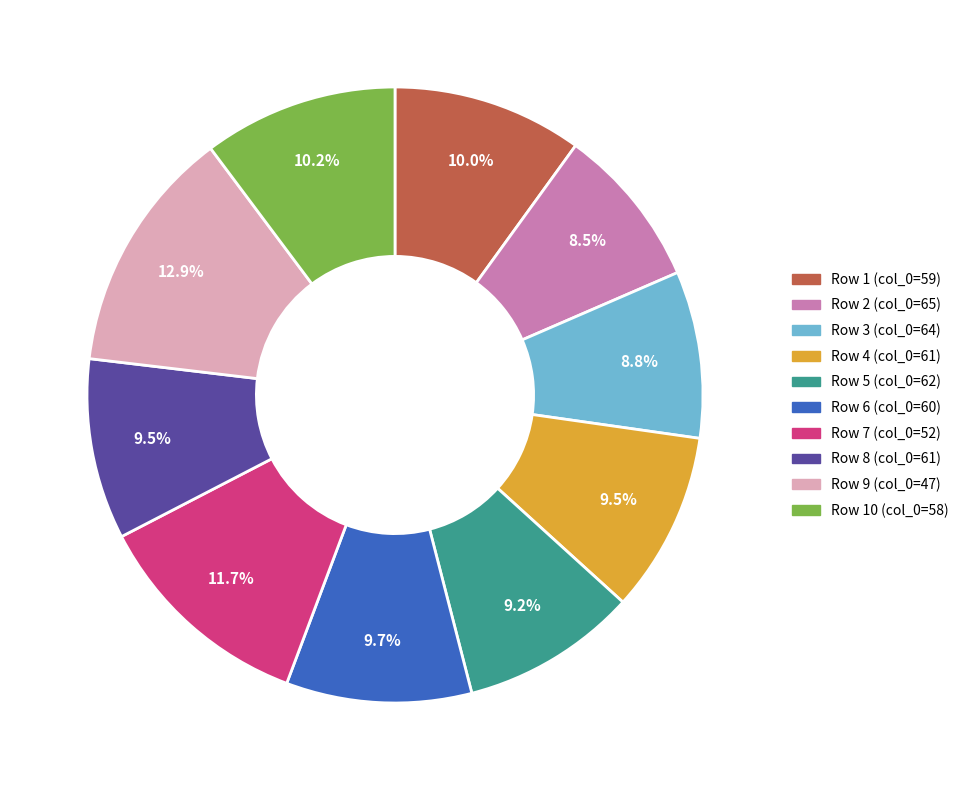

Is there a majority slice in this chart?

No